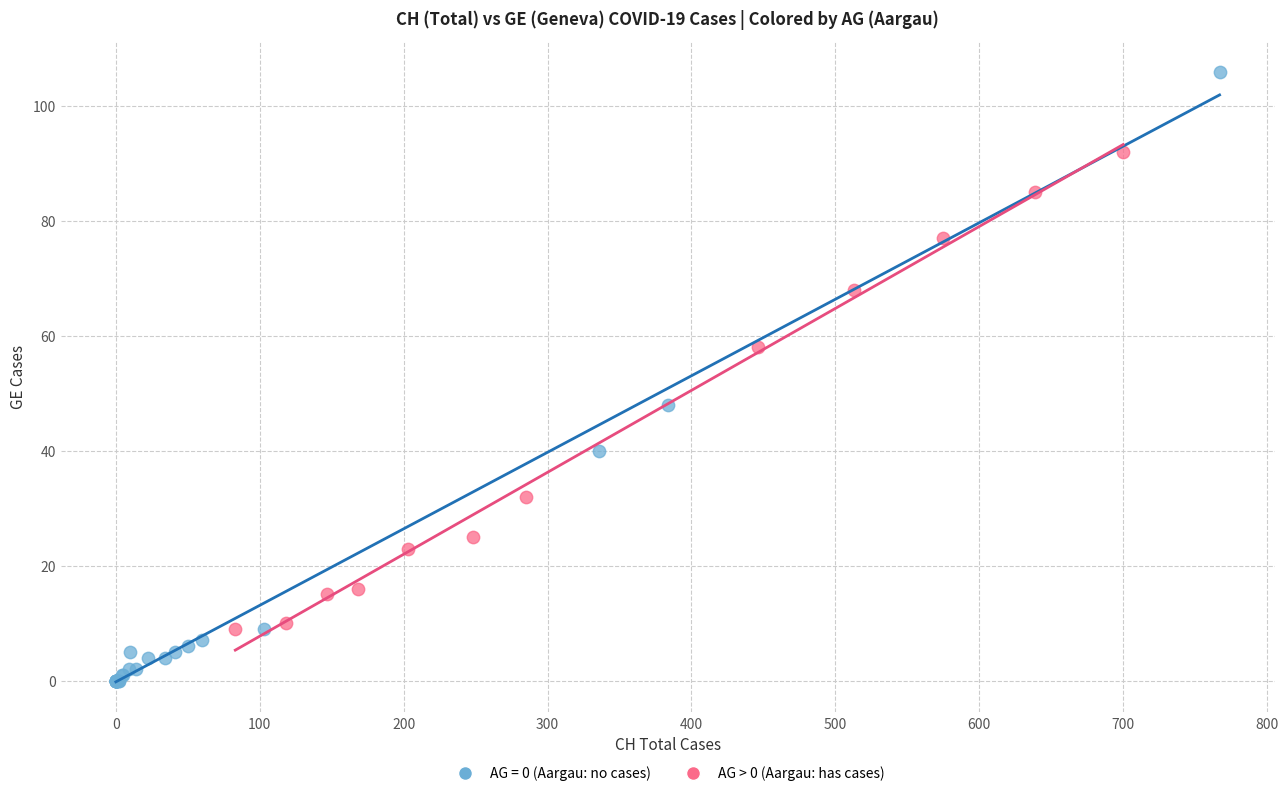

Which series has the largest Y range (max minus min)?

AG = 0 (Aargau: no cases)